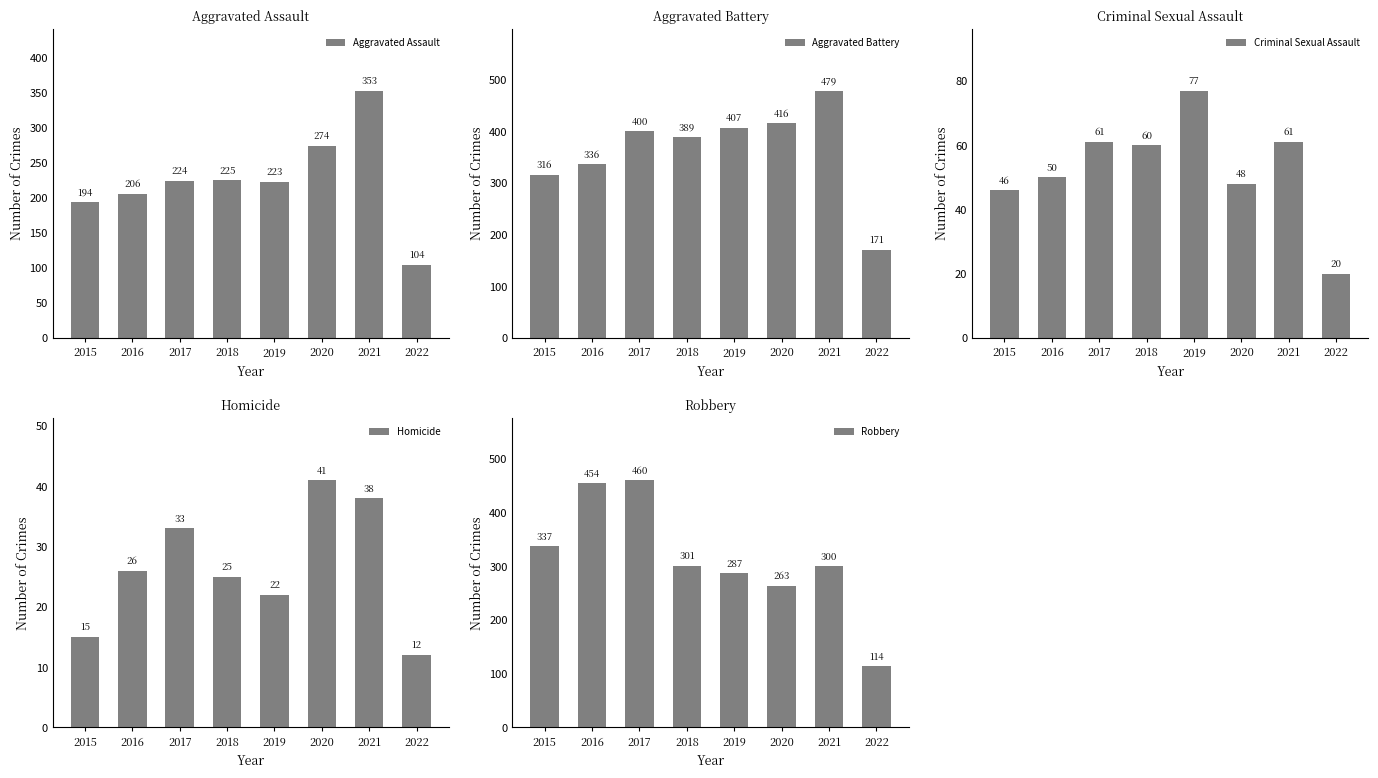

What value does the Homicide series have at 2017, to the nearest 10?

30